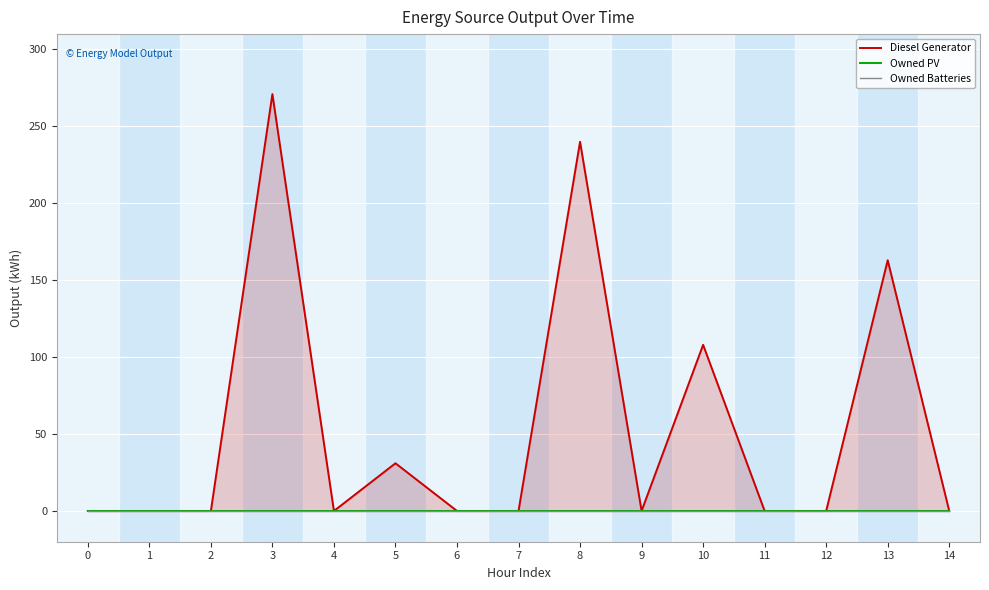

What is the spread (max minus min) of values at 5?

31